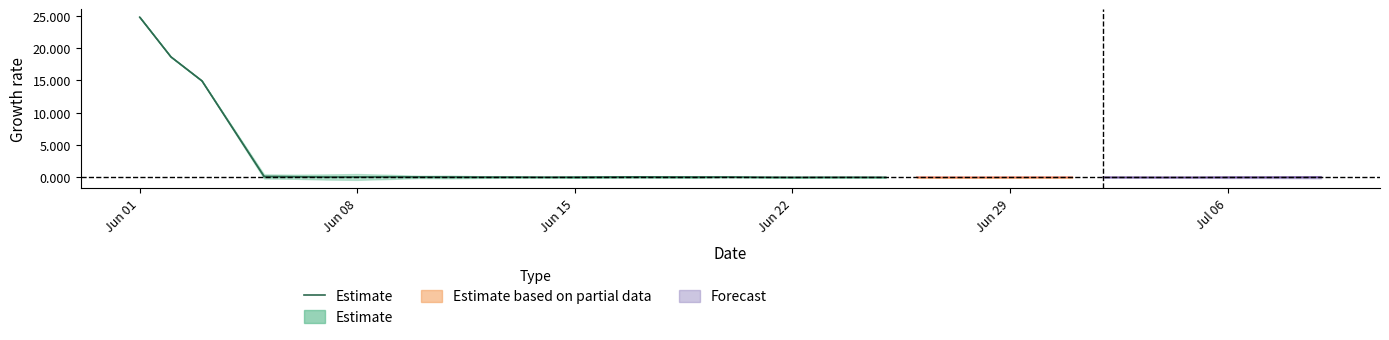

Which label corresponds to the largest value in the chart?

Jun 01